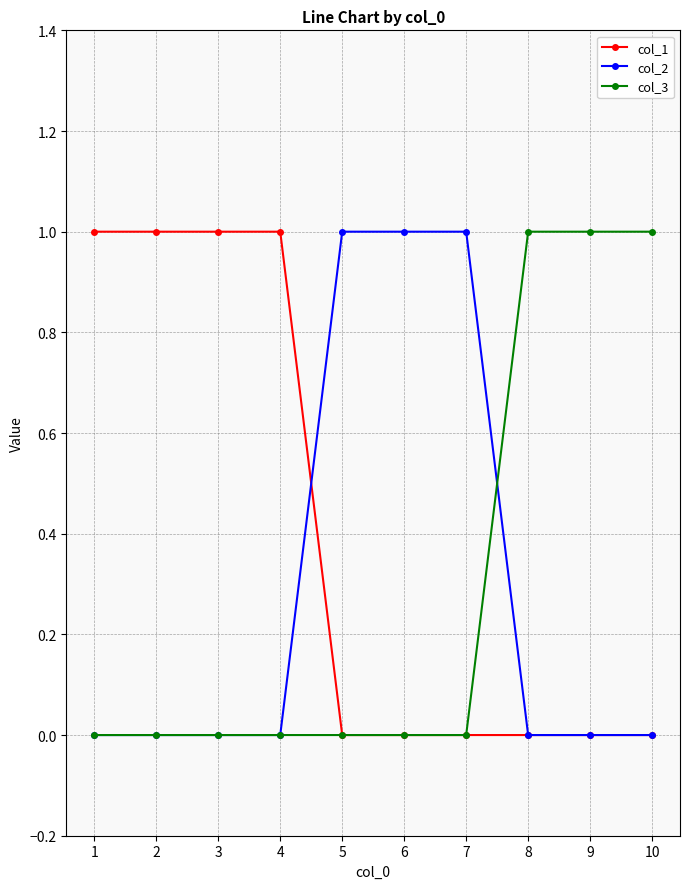

Reading left to right, list all the values displayed in this chart.

col_1: 1	1	1	1	0	0	0	0	0	0
col_2: 0	0	0	0	1	1	1	0	0	0
col_3: 0	0	0	0	0	0	0	1	1	1